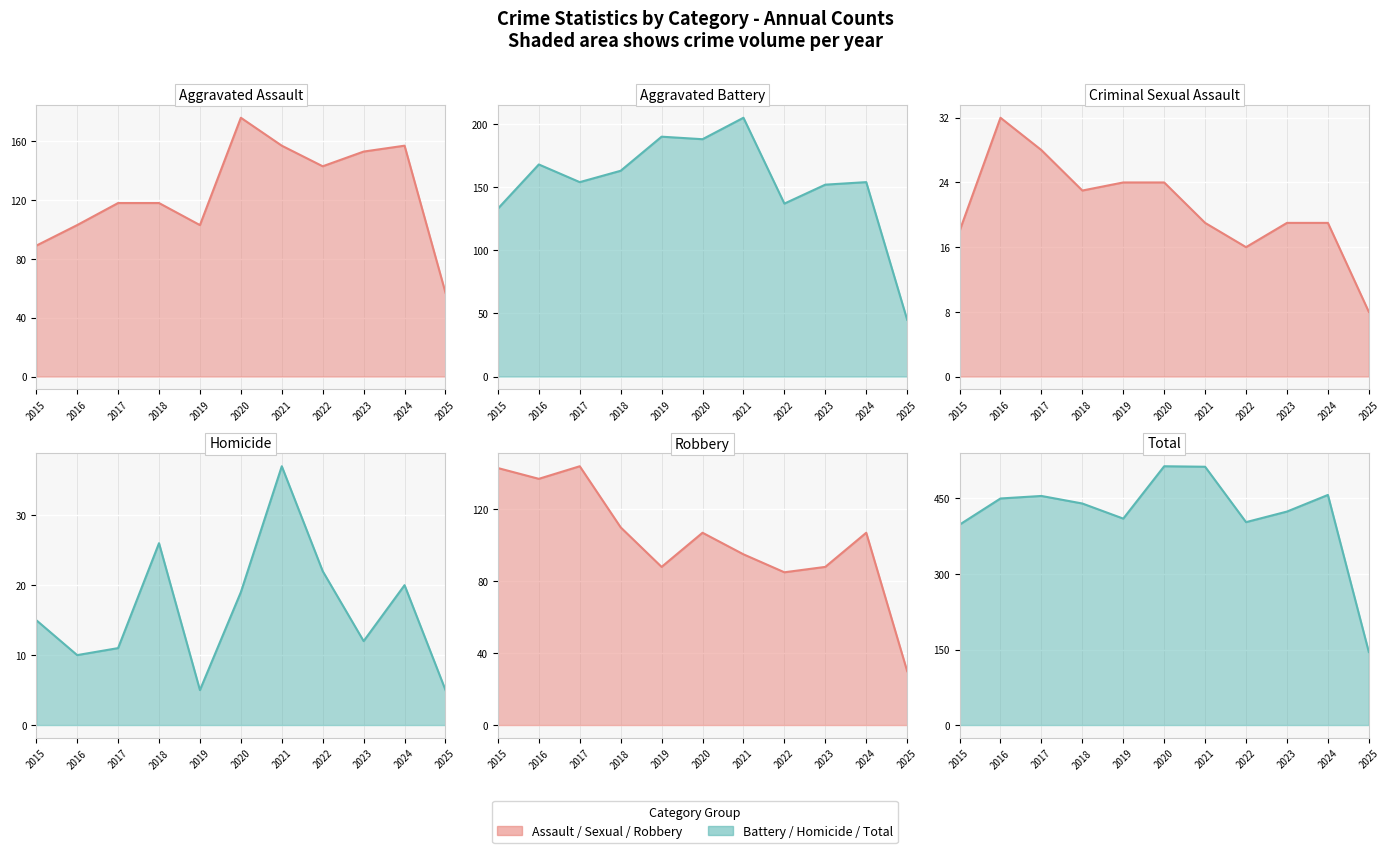

At 2015, list the series in order from largest to smallest.

Total line, Robbery line, Aggravated Battery line, Aggravated Assault line, Criminal Sexual Assault line, Homicide line